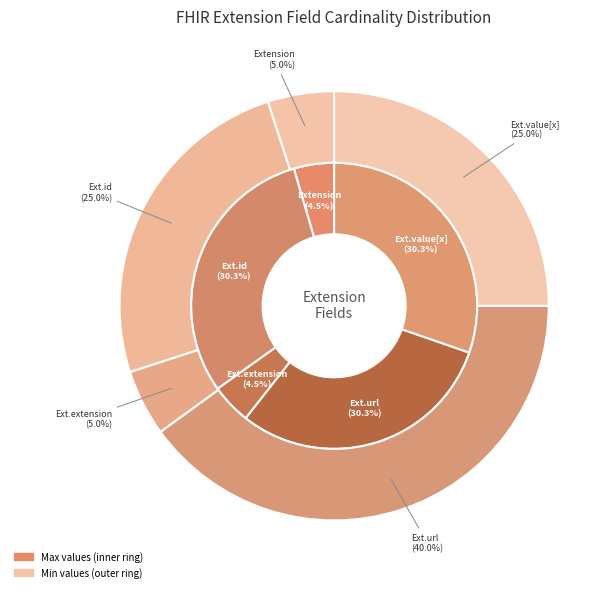

How many slices are in this pie chart?

5